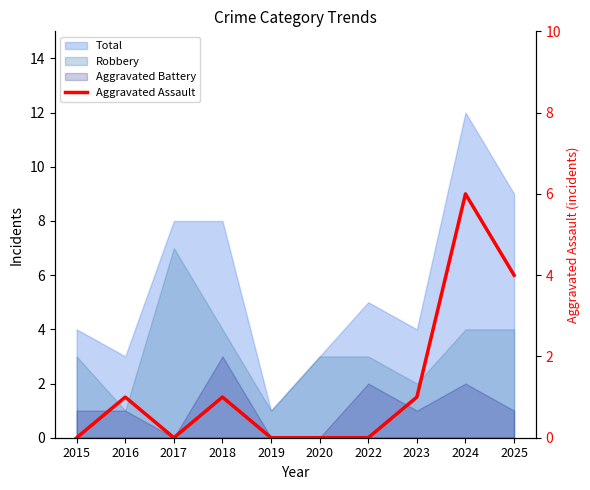

Rank the categories by value from lowest to highest.

2015, 2017, 2019, 2020, 2022, 2016, 2018, 2023, 2025, 2024